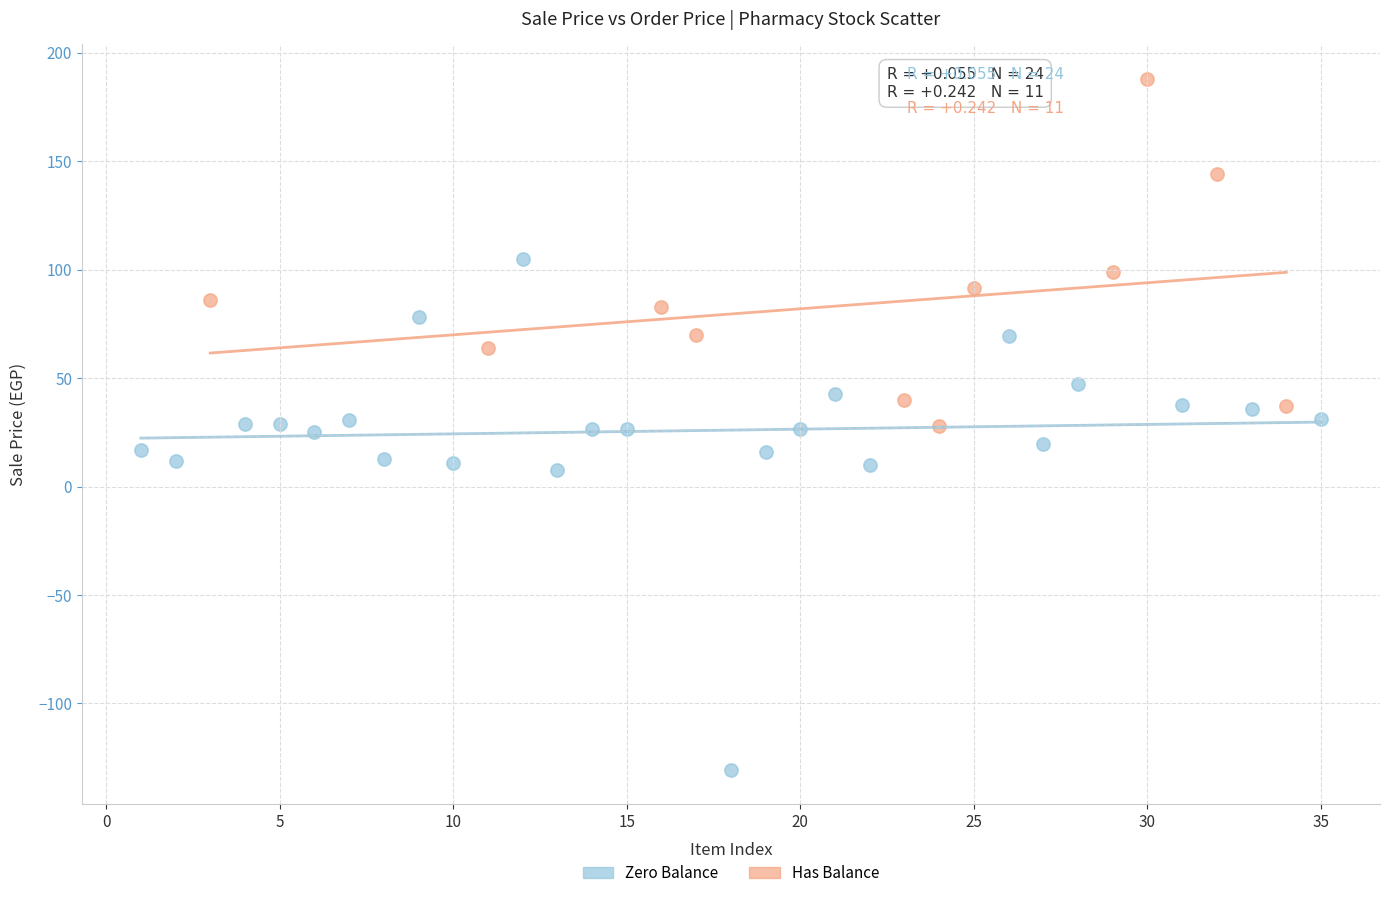

Which series has the largest Y range (max minus min)?

Zero Balance